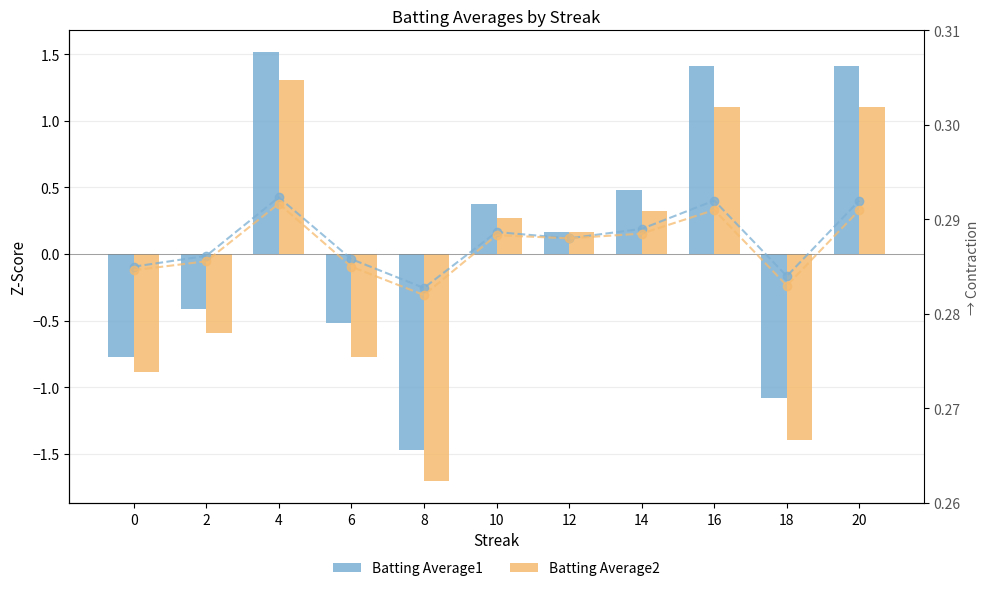

The Avg2 trend series shows 0.1 at 0. True or false?

False